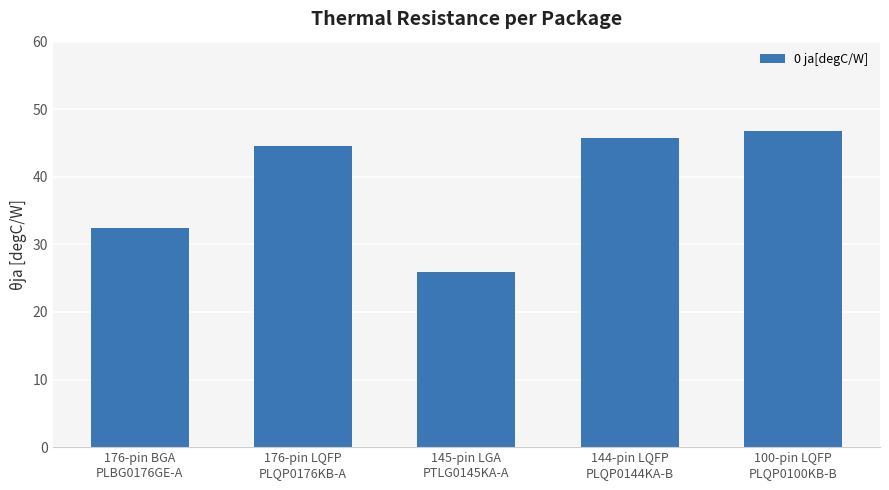

Is it true that the value at 176-pin LQFP
PLQP0176KB-A is 27.6?

False